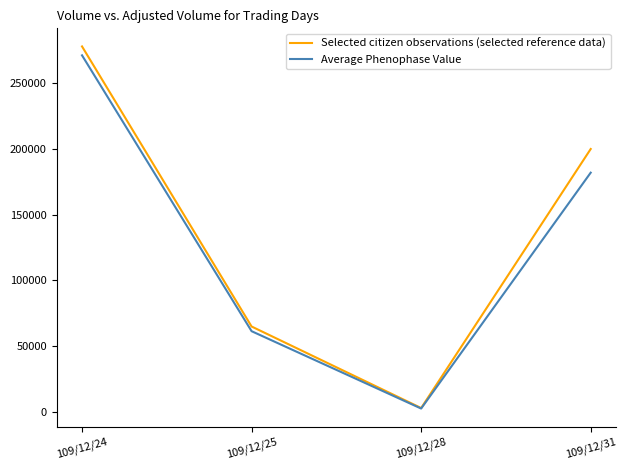

Which series has the largest total across all categories?

Selected citizen observations (selected reference data)